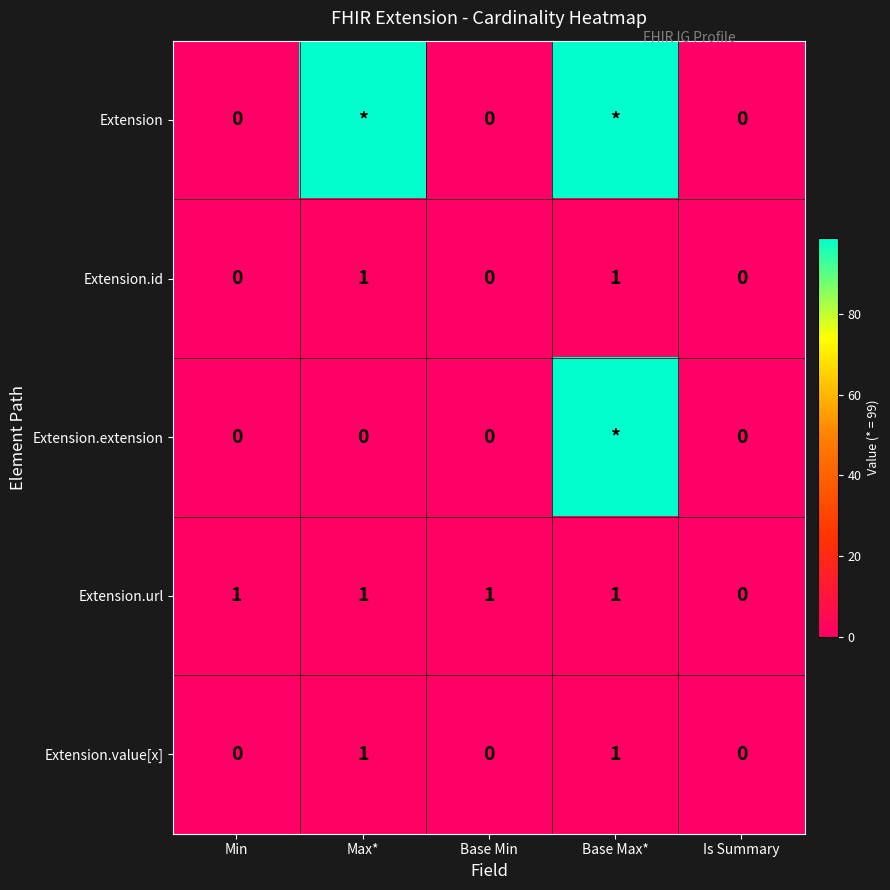

Is it true that Extension.id equals 0 at Base Max*?

False